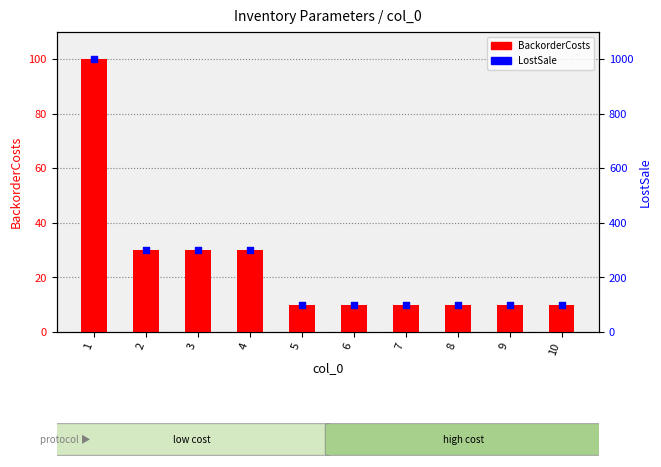

What is the total value across all series at 4?

330